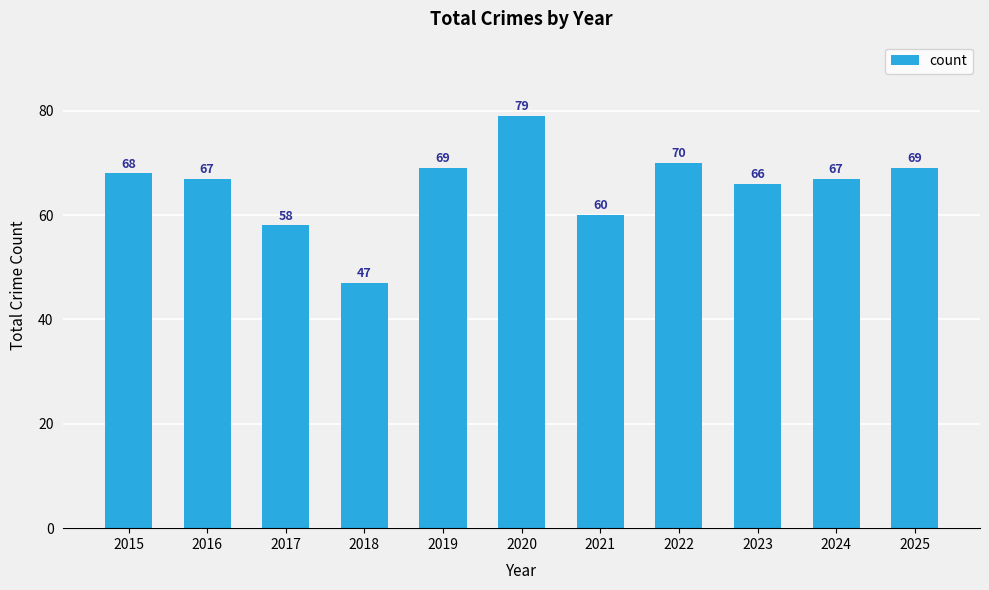

At which category does the chart reach its minimum across all series?

2018